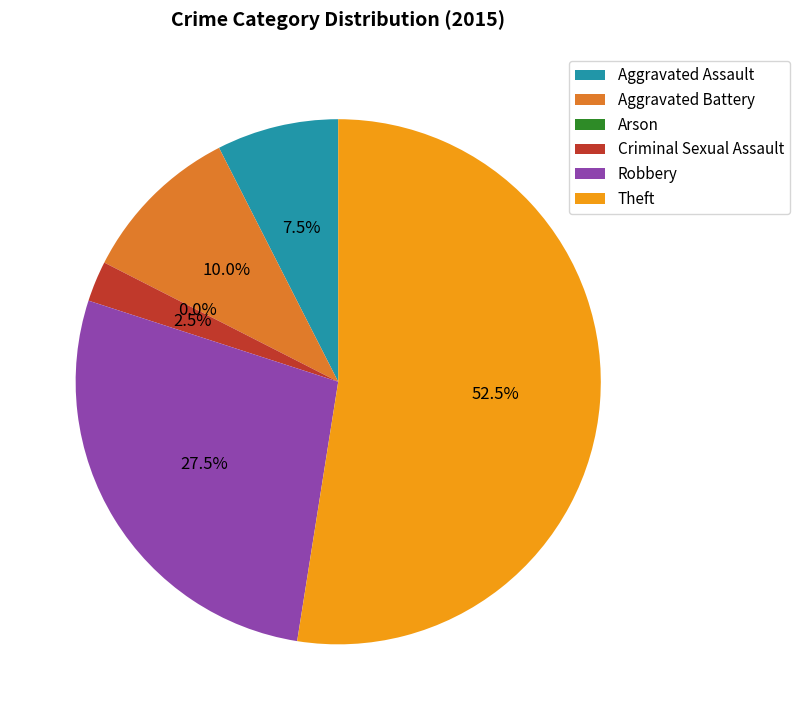

What percentage do Arson and Theft together represent?

52.5%